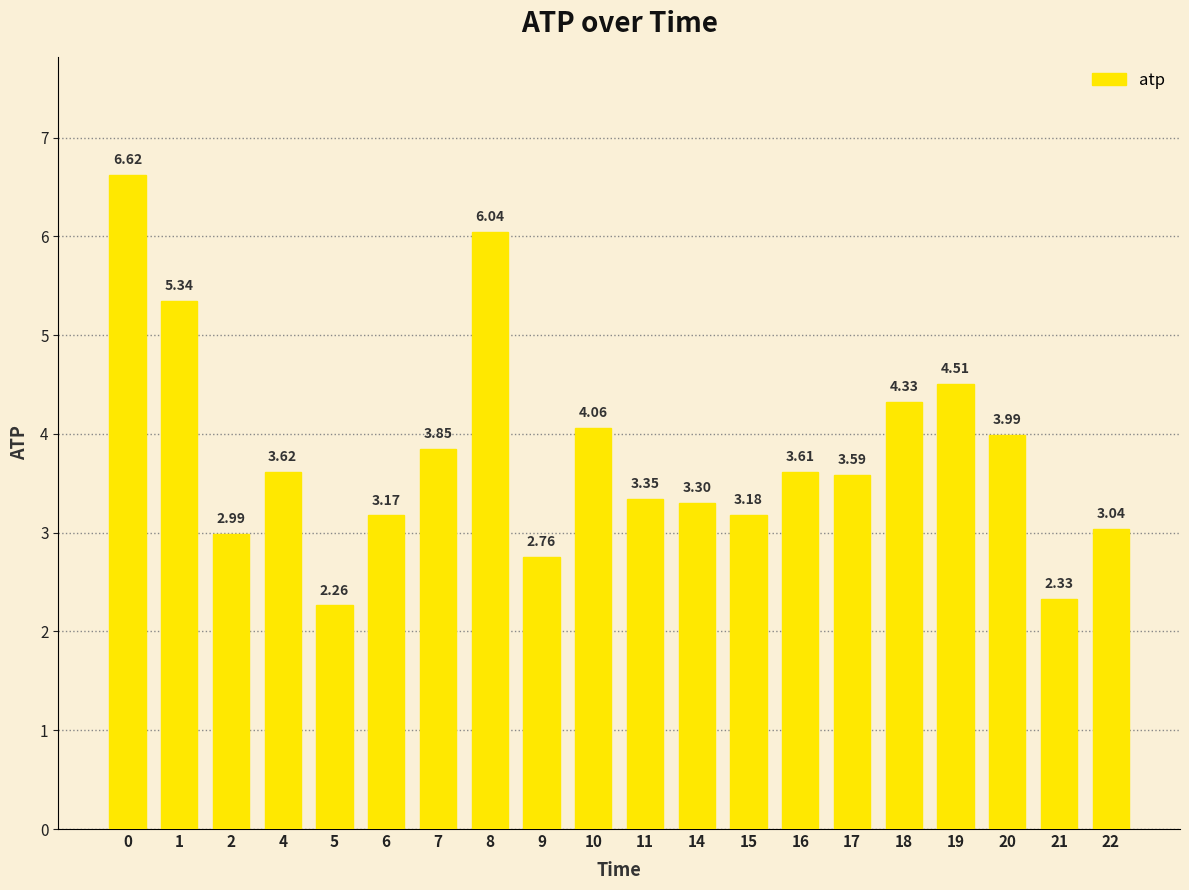

What is the average value?

3.8